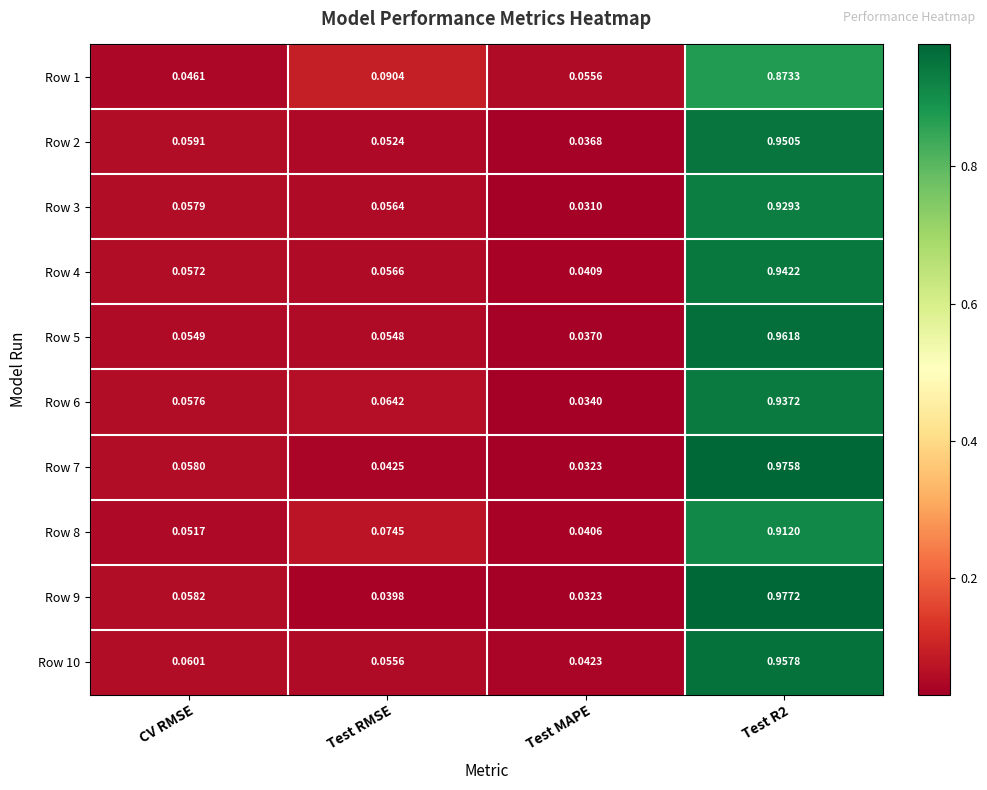

Which series has the widest spread of values?

Row 9